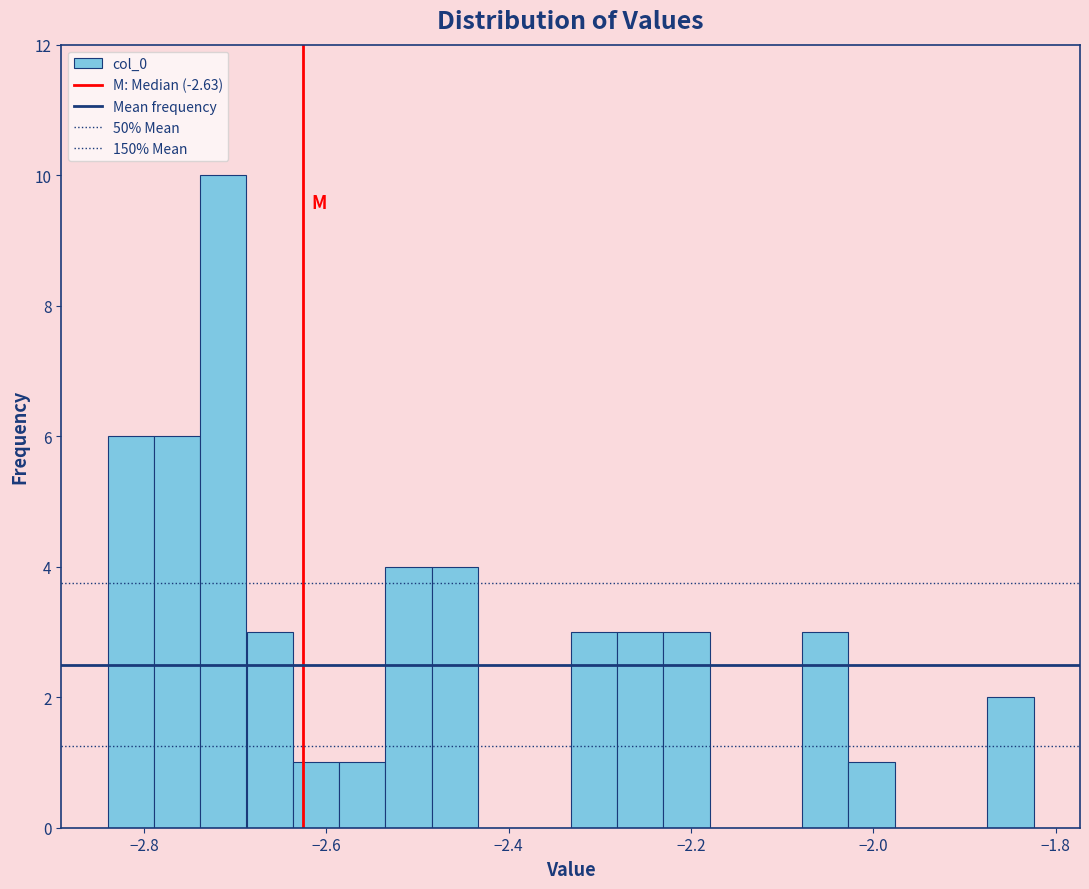

Read against the x-axis, roughly where is the centre of the tallest bar?

-2.72